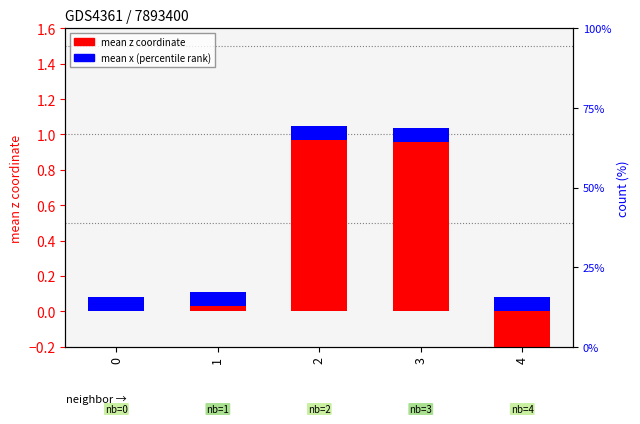

The mean x (percentile rank) series shows 0.1 at 2. True or false?

True